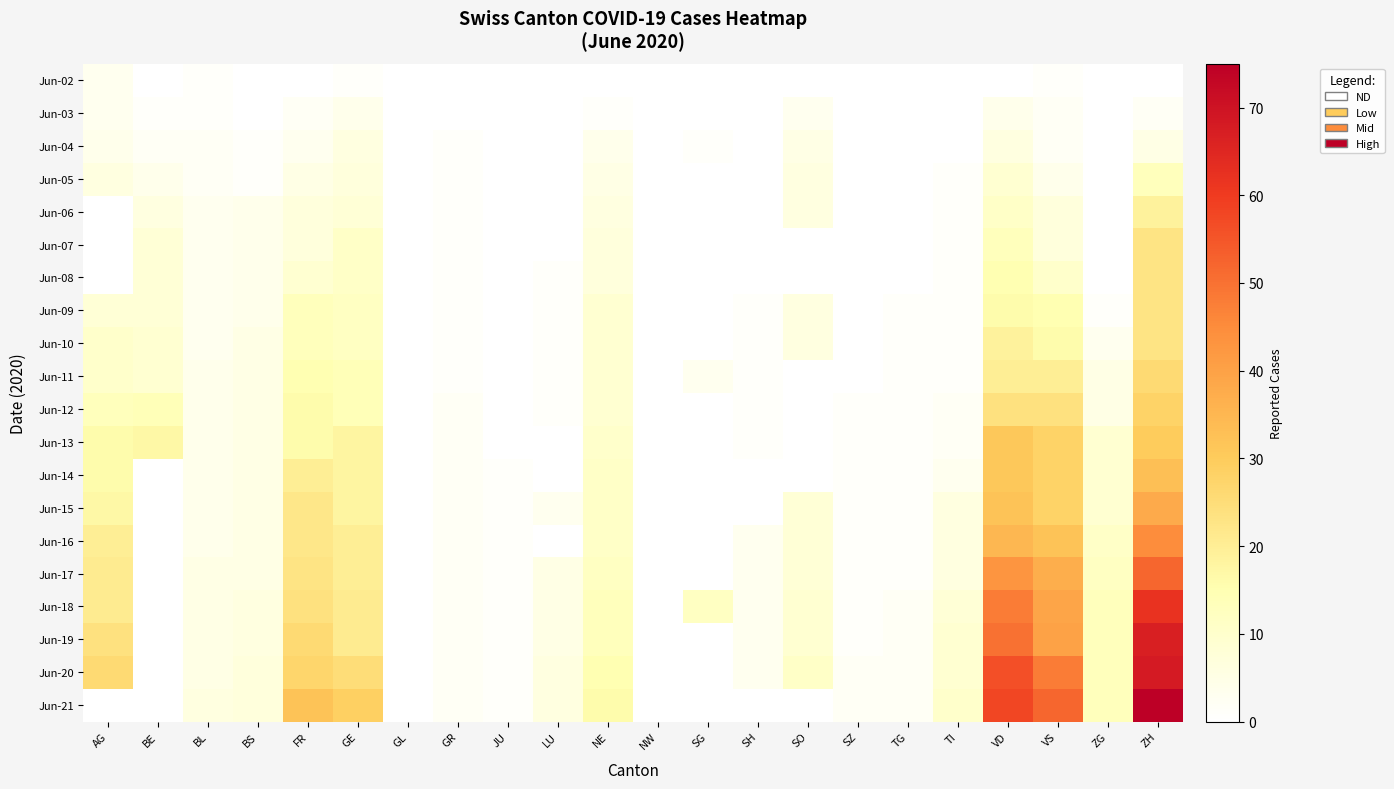

Reading right to left, list all the values displayed in this chart.

Jun-02: ZH=0	ZG=0	VS=1	VD=0	TI=0	TG=0	SZ=0	SO=0	SH=0	SG=0	NW=0	NE=0	LU=0	JU=0	GR=0	GL=0	GE=1	FR=0	BS=0	BL=1	BE=0	AG=3
Jun-03: ZH=2	ZG=0	VS=2	VD=4	TI=0	TG=0	SZ=0	SO=3	SH=0	SG=0	NW=0	NE=1	LU=0	JU=0	GR=0	GL=0	GE=4	FR=2	BS=0	BL=1	BE=1	AG=3
Jun-04: ZH=5	ZG=0	VS=2	VD=6	TI=0	TG=0	SZ=0	SO=5	SH=0	SG=1	NW=0	NE=4	LU=0	JU=0	GR=1	GL=0	GE=6	FR=3	BS=1	BL=2	BE=2	AG=4
Jun-05: ZH=13	ZG=0	VS=4	VD=9	TI=1	TG=0	SZ=0	SO=6	SH=0	SG=0	NW=0	NE=5	LU=0	JU=0	GR=1	GL=0	GE=7	FR=5	BS=1	BL=2	BE=4	AG=6
Jun-06: ZH=19	ZG=0	VS=7	VD=11	TI=1	TG=0	SZ=0	SO=6	SH=0	SG=0	NW=0	NE=6	LU=0	JU=0	GR=1	GL=0	GE=8	FR=7	BS=4	BL=3	BE=6	AG=0
Jun-07: ZH=23	ZG=0	VS=7	VD=13	TI=1	TG=0	SZ=0	SO=0	SH=0	SG=0	NW=0	NE=7	LU=0	JU=0	GR=1	GL=0	GE=11	FR=7	BS=4	BL=3	BE=8	AG=0
Jun-08: ZH=23	ZG=0	VS=10	VD=15	TI=1	TG=0	SZ=0	SO=0	SH=0	SG=0	NW=0	NE=7	LU=1	JU=0	GR=1	GL=0	GE=11	FR=9	BS=4	BL=3	BE=8	AG=0
Jun-09: ZH=23	ZG=1	VS=15	VD=16	TI=1	TG=1	SZ=0	SO=6	SH=1	SG=0	NW=0	NE=9	LU=1	JU=0	GR=1	GL=0	GE=12	FR=13	BS=4	BL=3	BE=8	AG=8
Jun-10: ZH=23	ZG=3	VS=16	VD=19	TI=1	TG=1	SZ=0	SO=6	SH=1	SG=0	NW=0	NE=9	LU=1	JU=0	GR=1	GL=0	GE=12	FR=13	BS=5	BL=3	BE=9	AG=10
Jun-11: ZH=26	ZG=5	VS=20	VD=20	TI=1	TG=1	SZ=0	SO=0	SH=1	SG=3	NW=0	NE=9	LU=1	JU=0	GR=1	GL=0	GE=14	FR=15	BS=5	BL=4	BE=9	AG=10
Jun-12: ZH=28	ZG=5	VS=24	VD=24	TI=2	TG=1	SZ=1	SO=0	SH=1	SG=0	NW=0	NE=9	LU=1	JU=0	GR=2	GL=0	GE=14	FR=16	BS=5	BL=4	BE=14	AG=13
Jun-13: ZH=30	ZG=9	VS=28	VD=31	TI=2	TG=1	SZ=1	SO=0	SH=1	SG=0	NW=0	NE=10	LU=0	JU=0	GR=2	GL=0	GE=18	FR=16	BS=5	BL=4	BE=17	AG=16
Jun-14: ZH=33	ZG=9	VS=28	VD=31	TI=3	TG=1	SZ=1	SO=0	SH=0	SG=0	NW=0	NE=11	LU=0	JU=1	GR=2	GL=0	GE=18	FR=20	BS=5	BL=4	BE=0	AG=16
Jun-15: ZH=38	ZG=9	VS=28	VD=32	TI=6	TG=1	SZ=1	SO=8	SH=0	SG=0	NW=0	NE=11	LU=3	JU=1	GR=2	GL=0	GE=18	FR=22	BS=5	BL=4	BE=0	AG=17
Jun-16: ZH=45	ZG=11	VS=32	VD=35	TI=6	TG=1	SZ=1	SO=8	SH=3	SG=0	NW=0	NE=11	LU=0	JU=1	GR=2	GL=0	GE=20	FR=22	BS=5	BL=4	BE=0	AG=20
Jun-17: ZH=52	ZG=12	VS=37	VD=43	TI=6	TG=1	SZ=1	SO=8	SH=3	SG=0	NW=0	NE=12	LU=5	JU=1	GR=2	GL=0	GE=20	FR=23	BS=5	BL=5	BE=0	AG=21
Jun-18: ZH=62	ZG=13	VS=39	VD=48	TI=8	TG=2	SZ=1	SO=9	SH=3	SG=12	NW=0	NE=13	LU=5	JU=1	GR=2	GL=0	GE=21	FR=24	BS=6	BL=5	BE=0	AG=21
Jun-19: ZH=67	ZG=13	VS=40	VD=50	TI=9	TG=2	SZ=1	SO=9	SH=3	SG=0	NW=0	NE=13	LU=5	JU=1	GR=2	GL=0	GE=21	FR=26	BS=6	BL=5	BE=0	AG=24
Jun-20: ZH=68	ZG=13	VS=48	VD=56	TI=9	TG=2	SZ=2	SO=11	SH=3	SG=0	NW=0	NE=15	LU=6	JU=1	GR=2	GL=0	GE=25	FR=27	BS=7	BL=5	BE=0	AG=26
Jun-21: ZH=75	ZG=13	VS=52	VD=58	TI=10	TG=2	SZ=2	SO=0	SH=0	SG=0	NW=0	NE=16	LU=6	JU=1	GR=2	GL=0	GE=29	FR=32	BS=7	BL=6	BE=0	AG=0